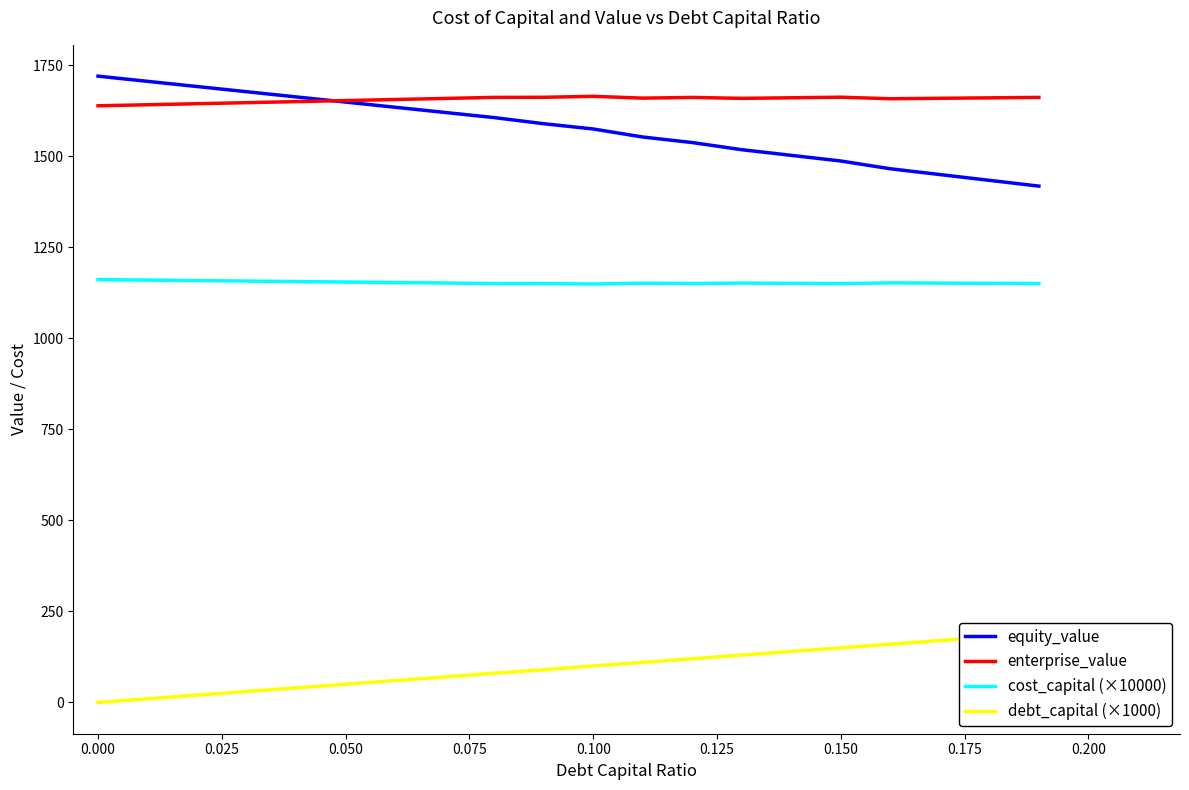

How many lines are shown in the chart?

4